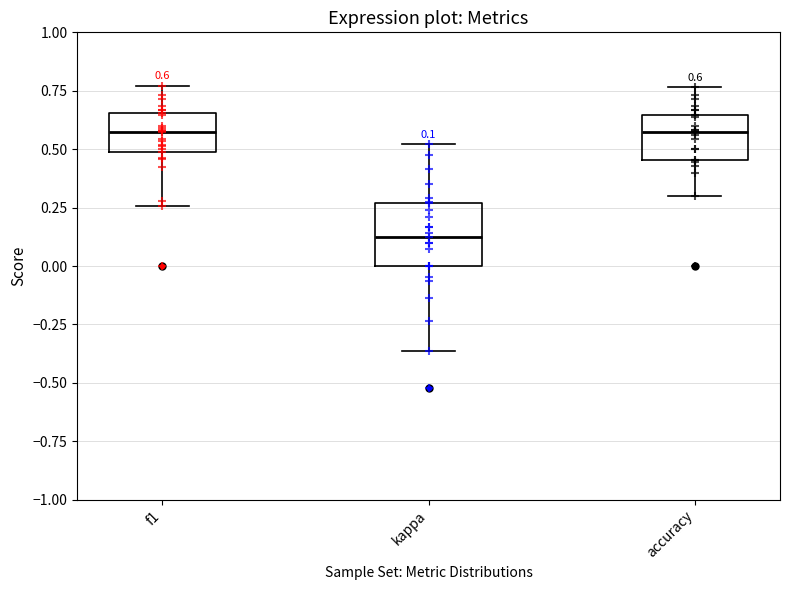

Which box's median line is the lowest?

kappa